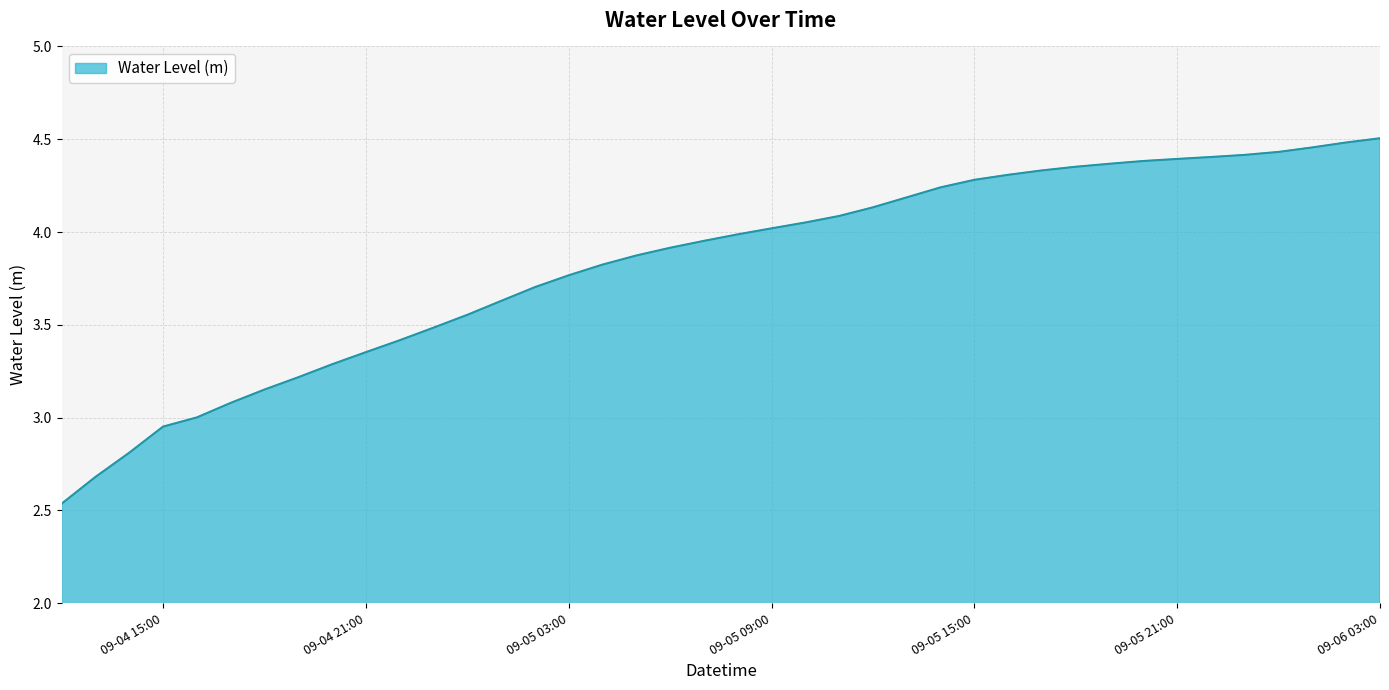

Reading right to left, extract all data points from this chart.

4.5	4.5	4.5	4.4	4.4	4.4	4.4	4.4	4.4	4.4	4.3	4.3	4.3	4.2	4.2	4.1	4.1	4.1	4.0	4.0	4.0	3.9	3.9	3.8	3.8	3.7	3.6	3.6	3.5	3.4	3.4	3.3	3.2	3.2	3.1	3.0	3.0	2.8	2.7	2.5